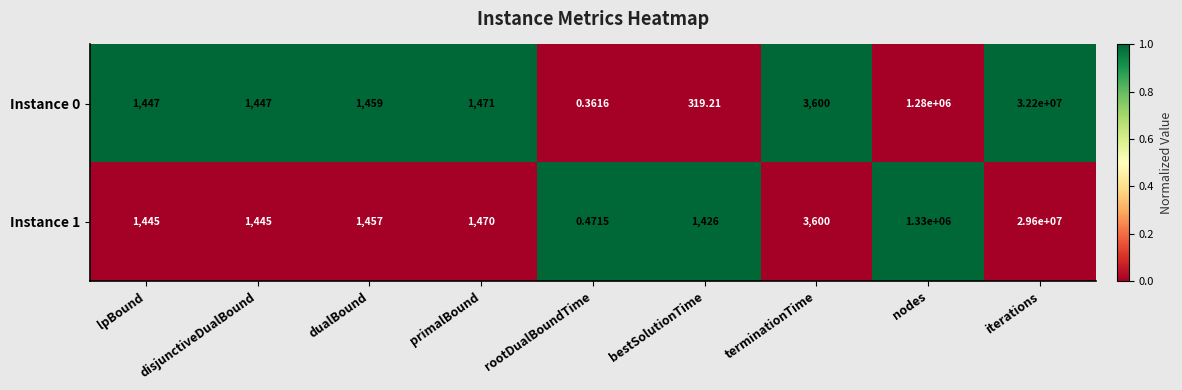

Which series has the largest range (max minus min)?

Instance 0